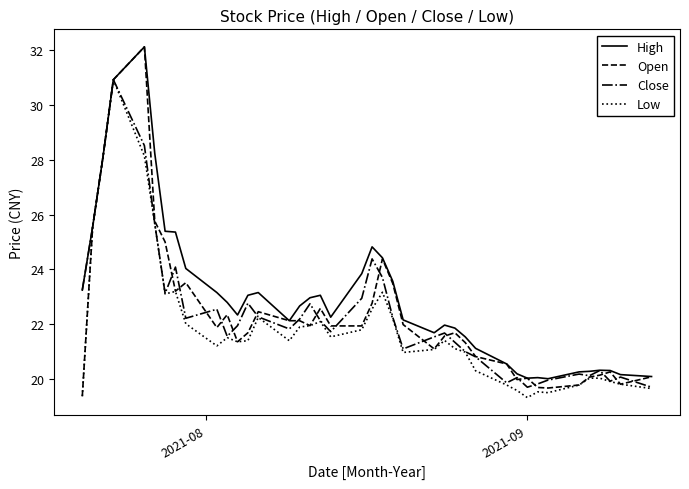

Which series has the largest total across all categories?

High